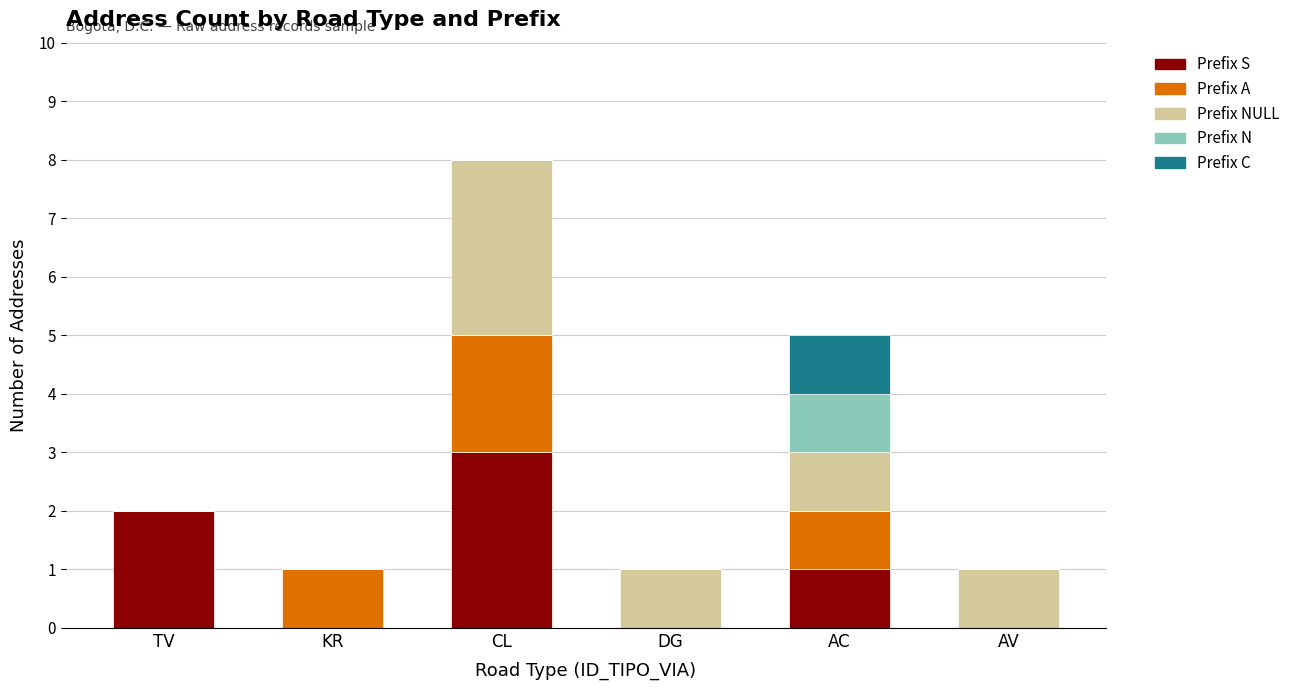

What is the maximum value for Prefix S?

3